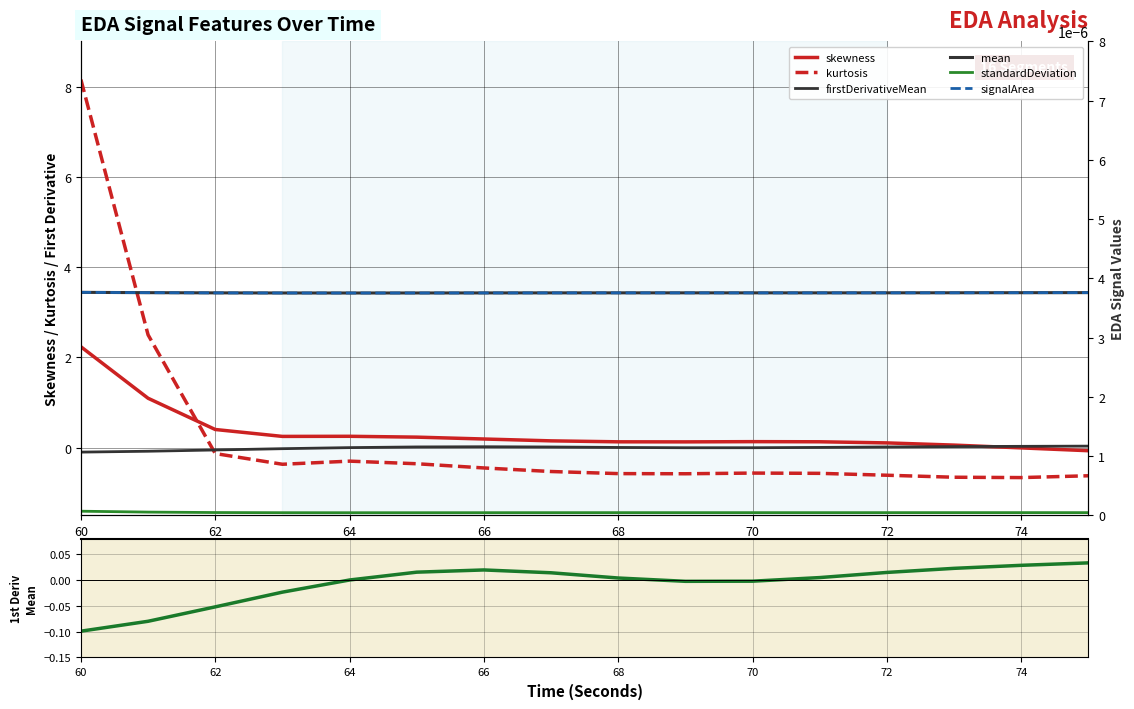

What is the total value across all series at 74?

-0.4